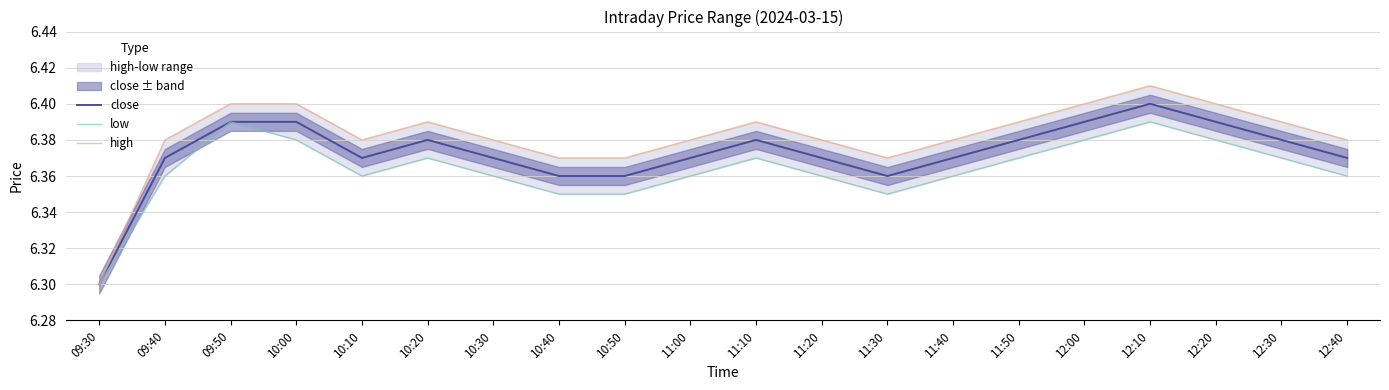

The value of low at 10:50 is 6.3. True or false?

True